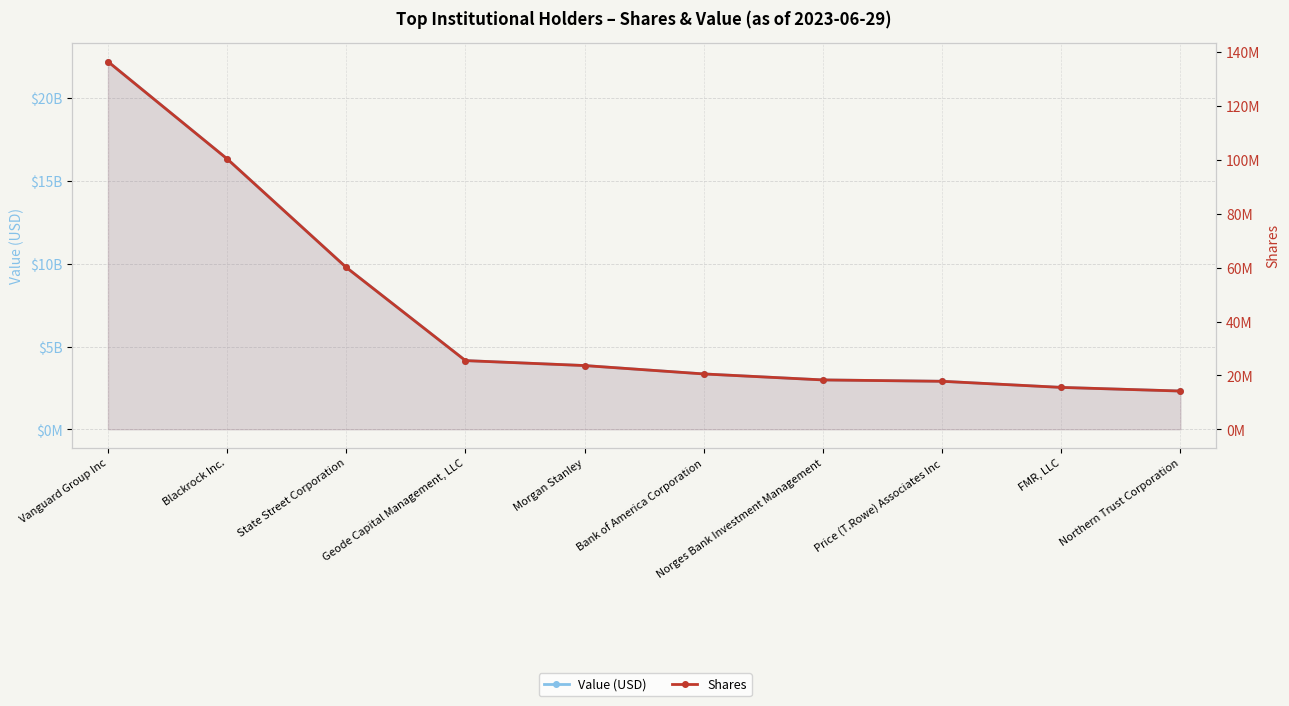

What is the total value across all series at Blackrock Inc.?

16435733692